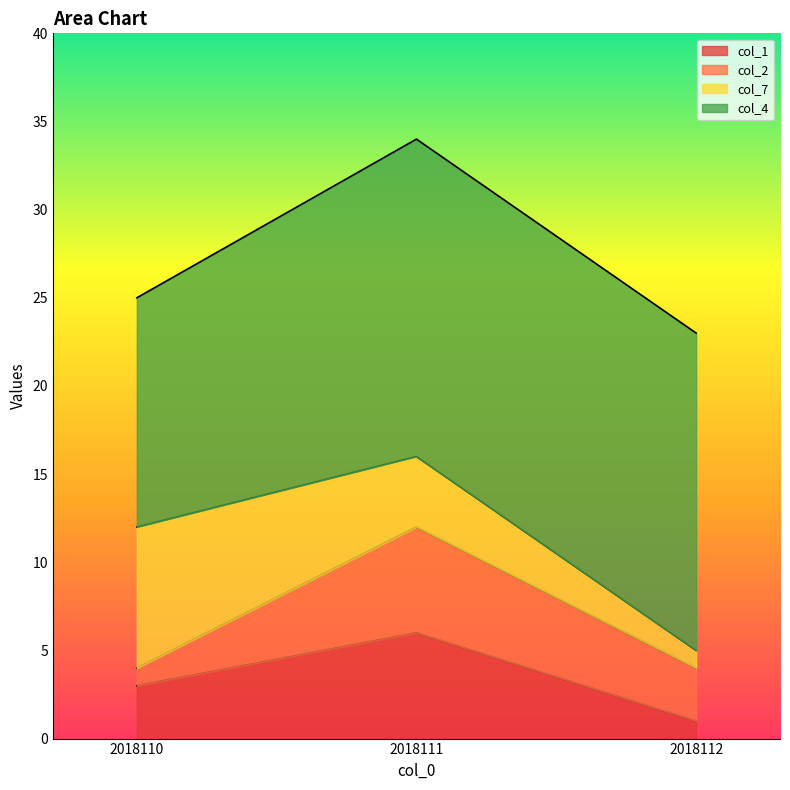

What value does the col_4 series have at 2018112?

18